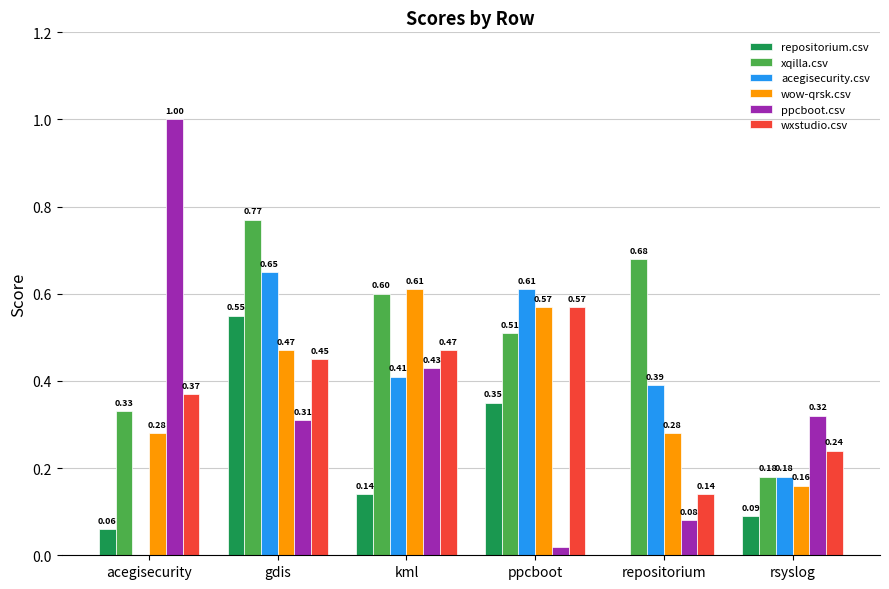

At which category is the sum across all series the highest?

gdis